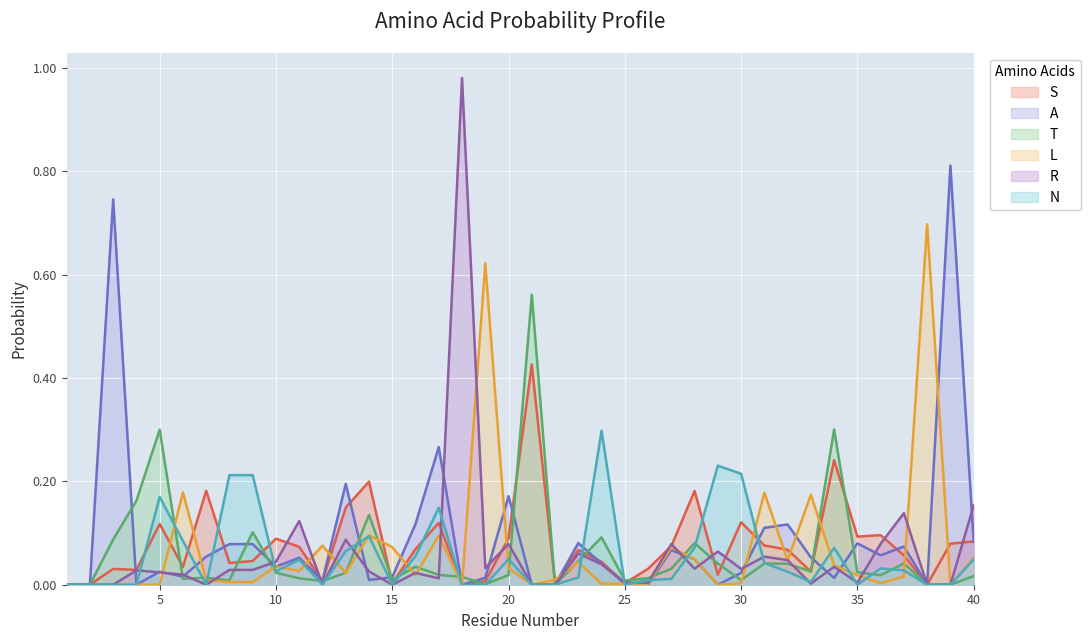

True or false: A has more than 0 interior local peaks.

True